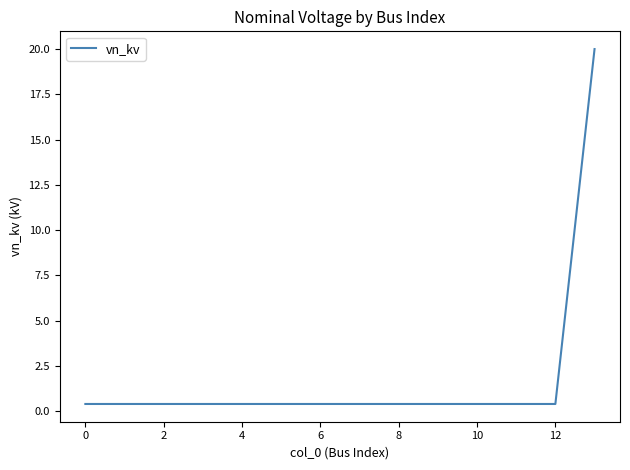

What is the difference between the maximum and minimum values?

19.6